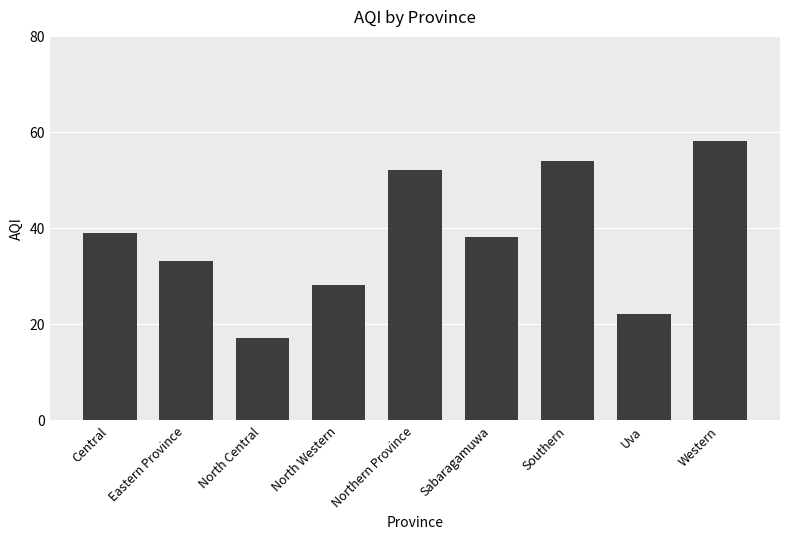

At which label does the data first exceed 38?

Central